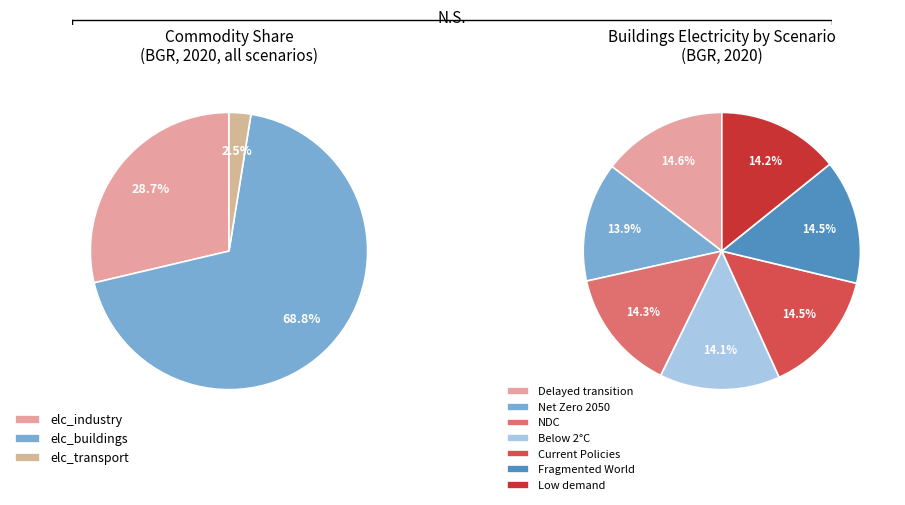

Count the number of slices in the pie.

7